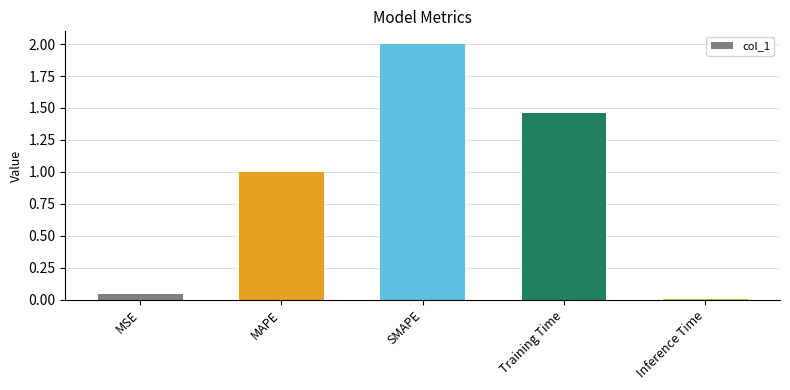

The chart shows a value of 0.3 at Training Time. True or false?

False